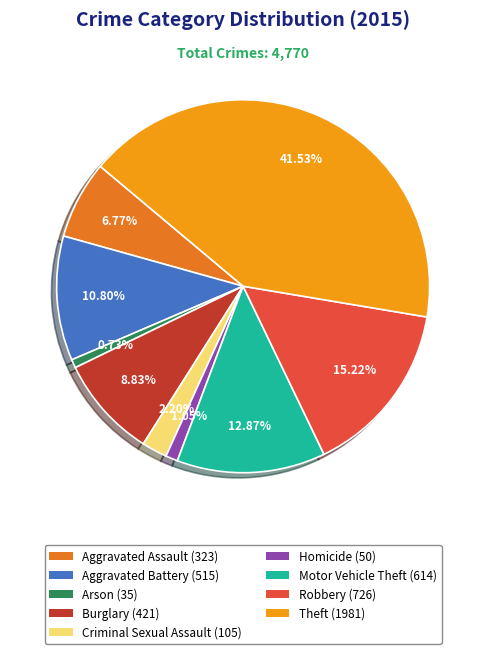

What percentage is the Burglary slice, to the nearest percent?

9%